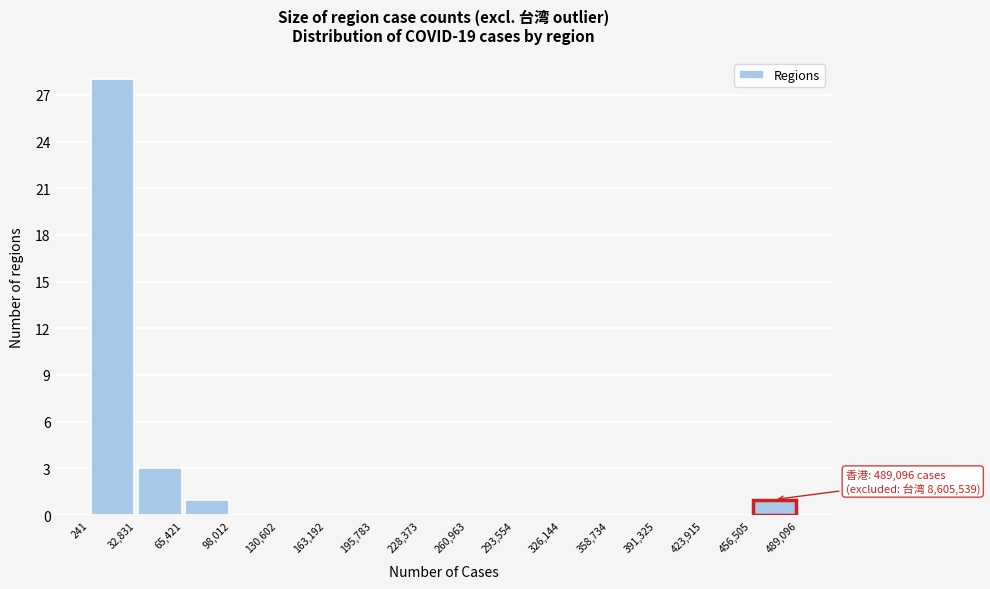

Over which range of the x-axis is the bar tallest?

241 to 32,831